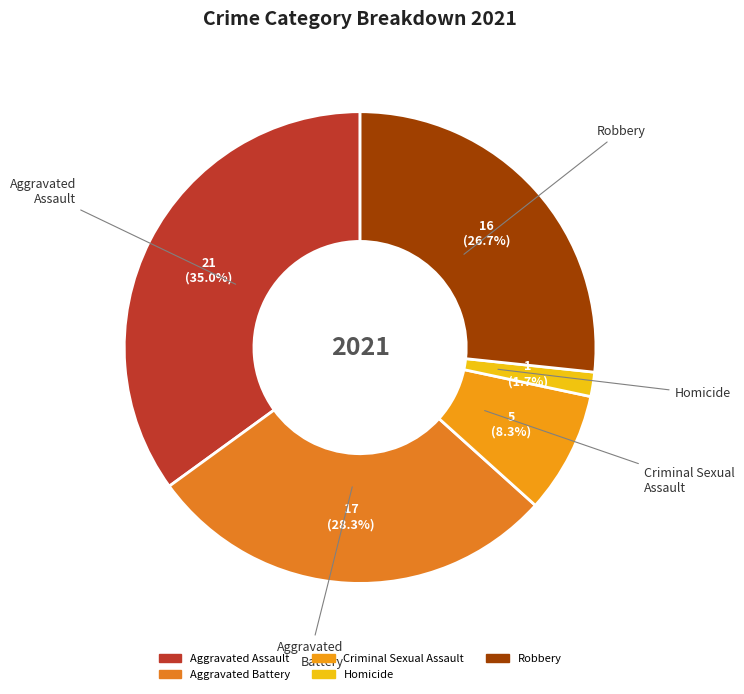

To the nearest percent, what is the difference between the Robbery and Aggravated Assault slice percentages?

8%